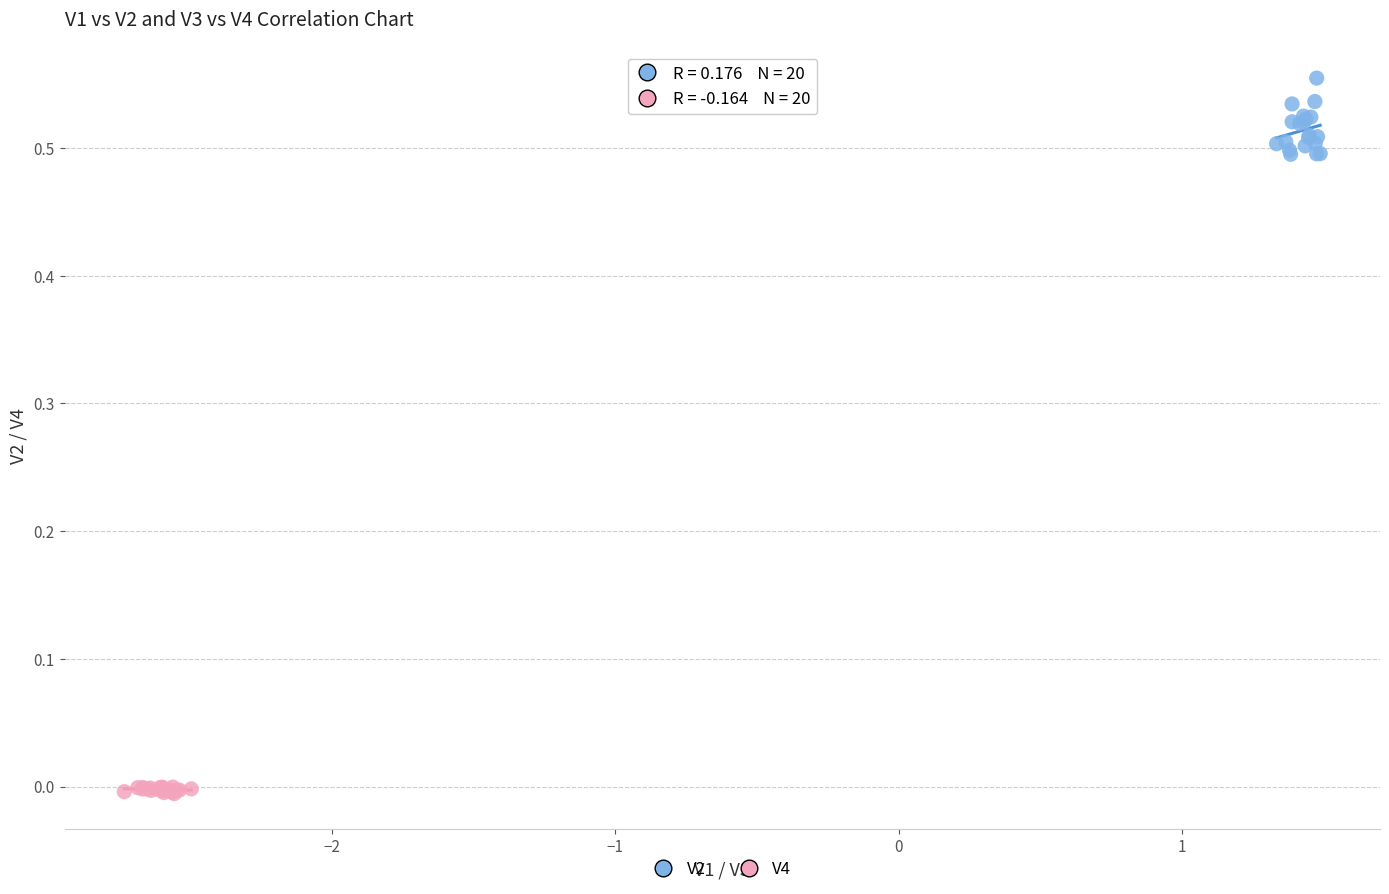

Which series contains the lowest Y value?

V4